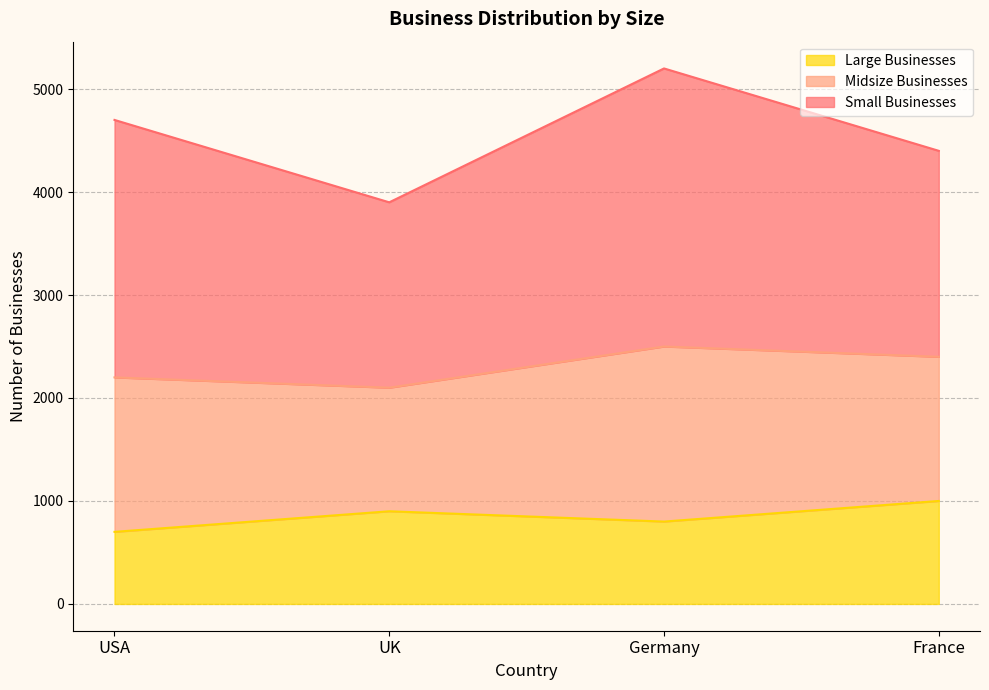

List the labels in order of Large Businesses value, smallest first.

USA, Germany, UK, France